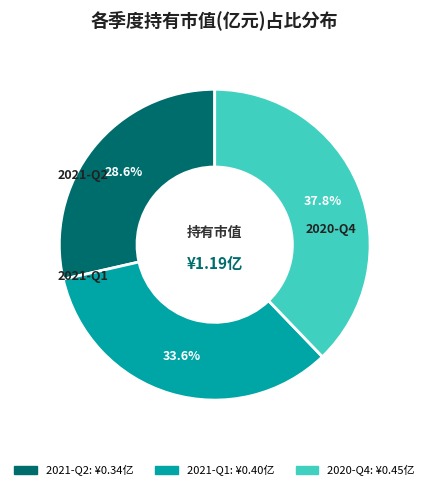

The 2021-Q1 slice represents 48% of the pie. True or false?

False